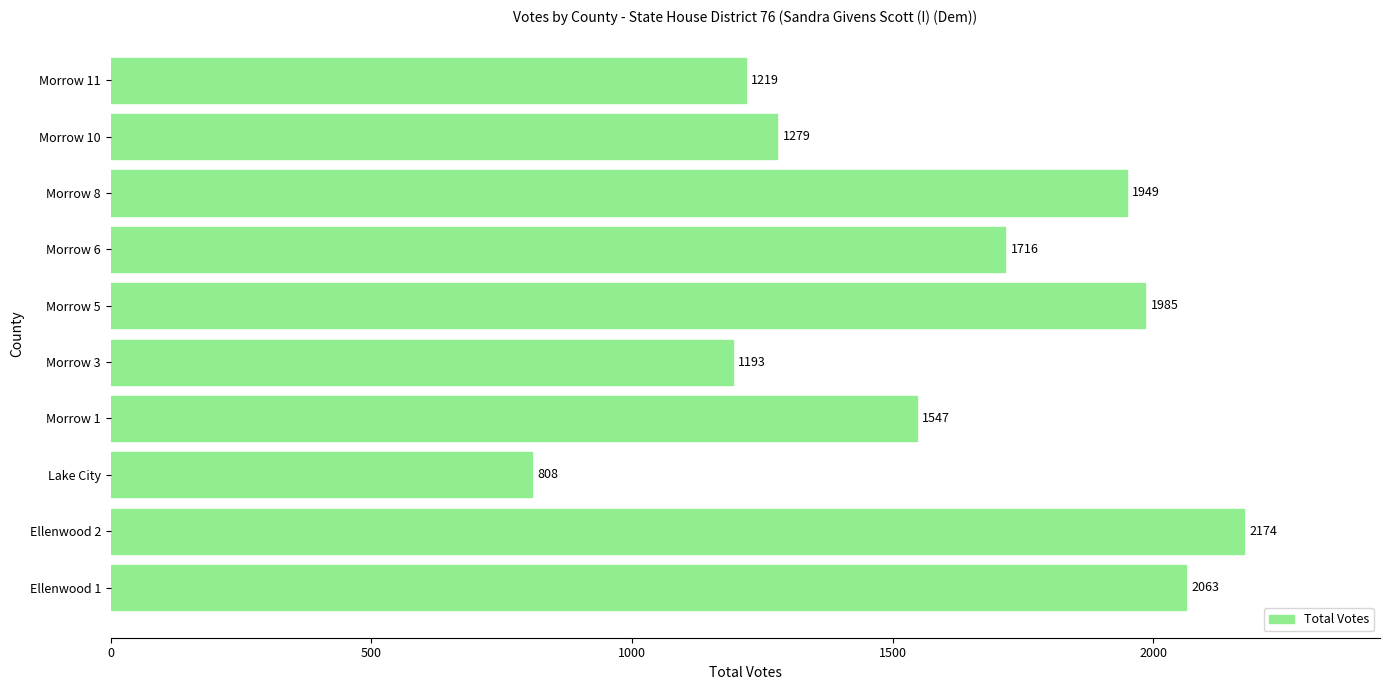

Rank the categories by value from highest to lowest.

Ellenwood 2, Ellenwood 1, Morrow 5, Morrow 8, Morrow 6, Morrow 1, Morrow 10, Morrow 11, Morrow 3, Lake City